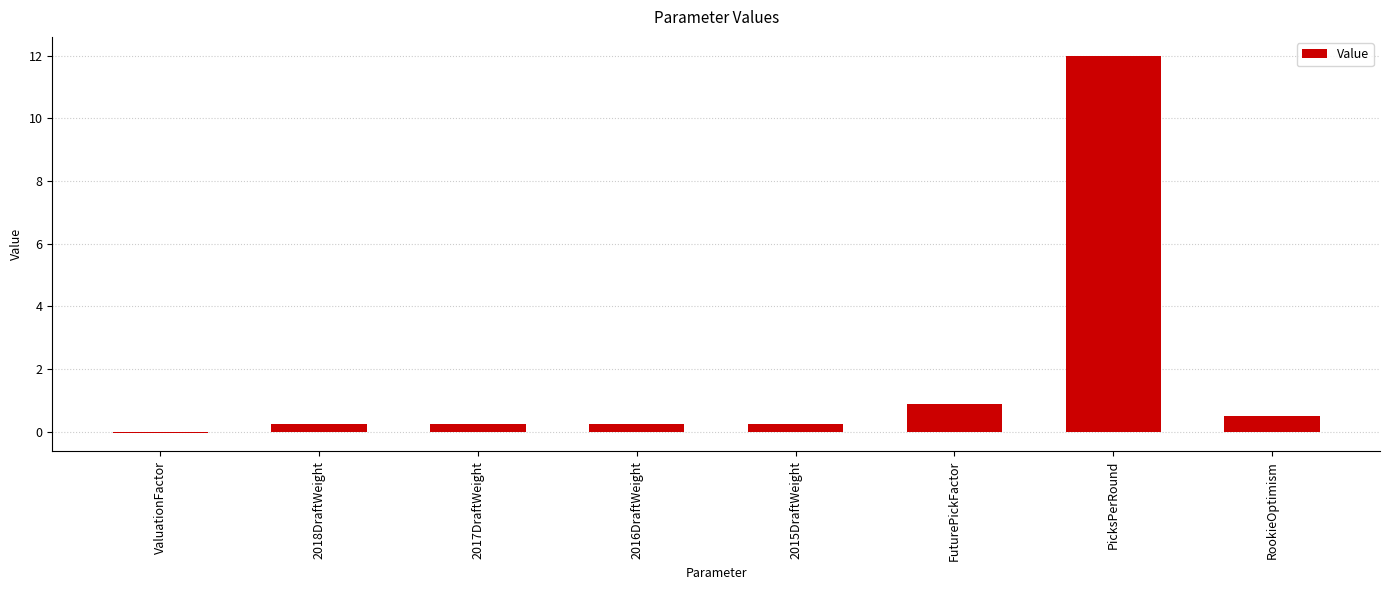

At which label is the value closest to 5?

FuturePickFactor